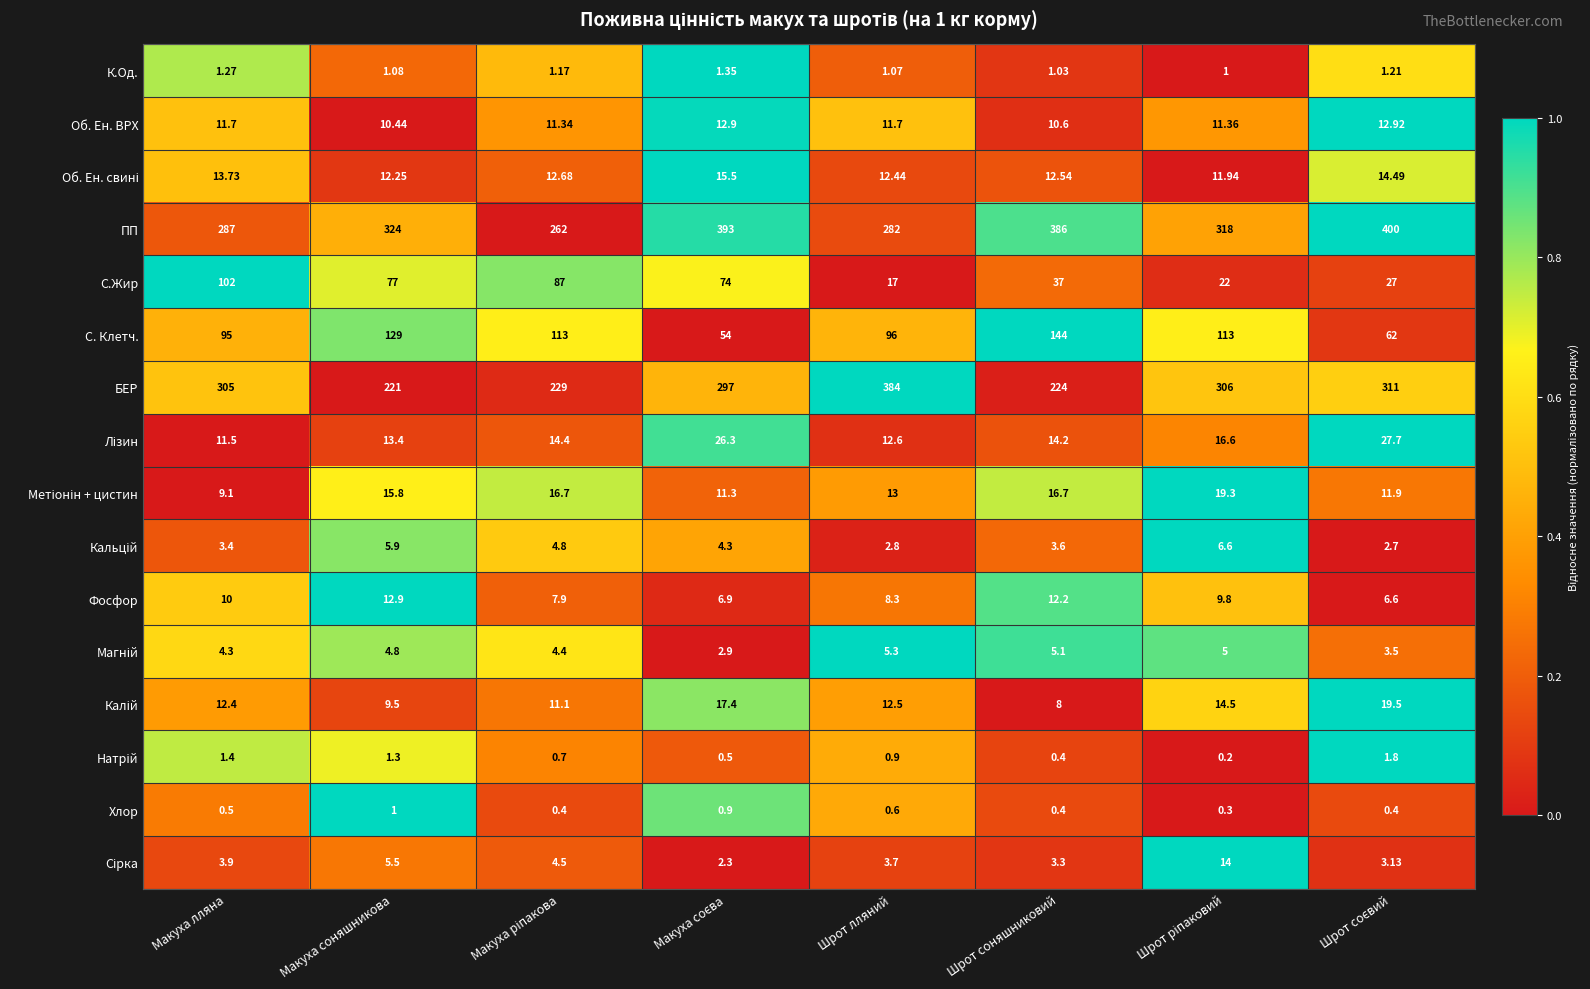

Which series has the largest total across all categories?

ПП